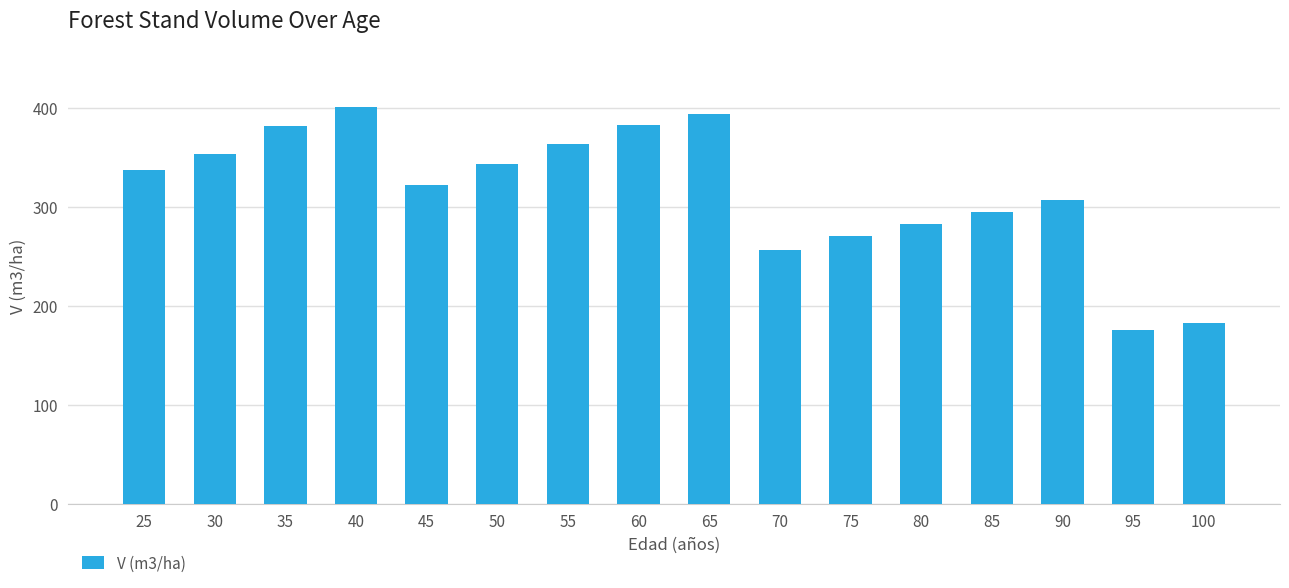

The value at 35 is 382.0. True or false?

True